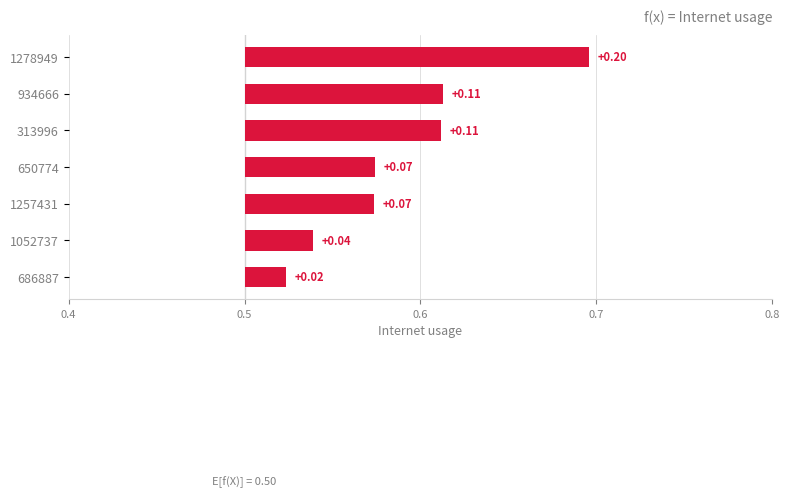

Reading right to left, transcribe all the data shown in this chart.

0.2	0.1	0.1	0.1	0.1	0.0	0.0